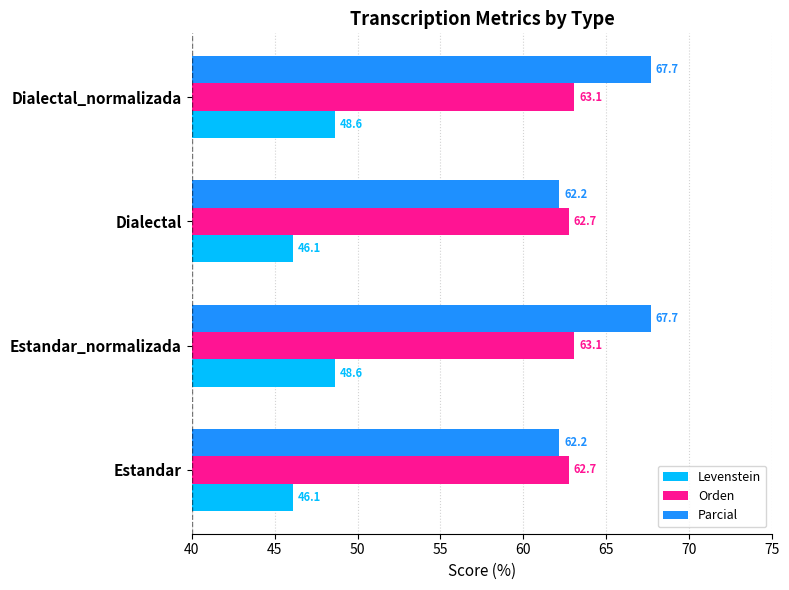

What is the difference between the second highest and minimum values in the Parcial series?

5.5